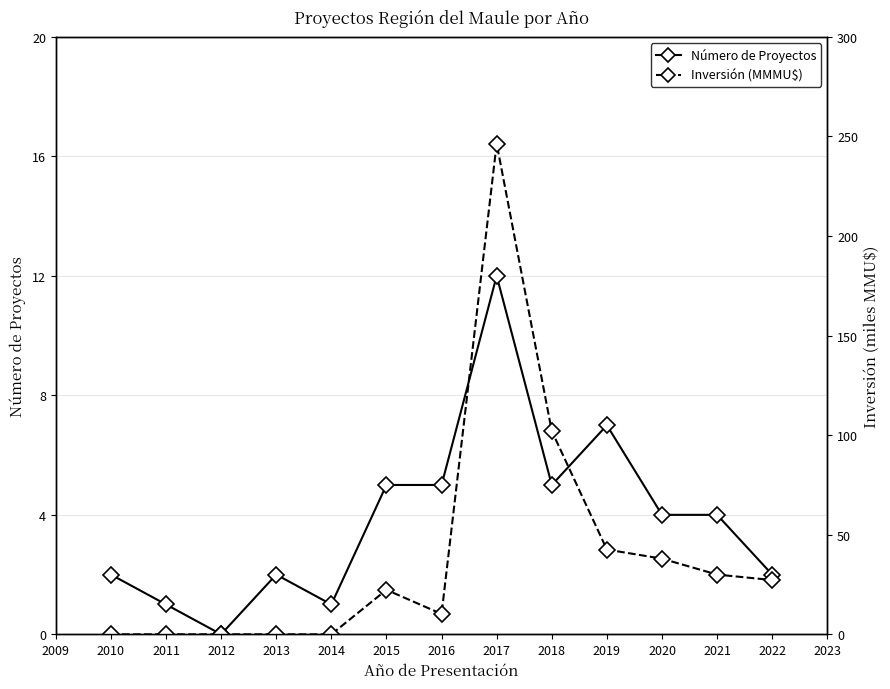

The value of Número de Proyectos at 2022 is 3. True or false?

False